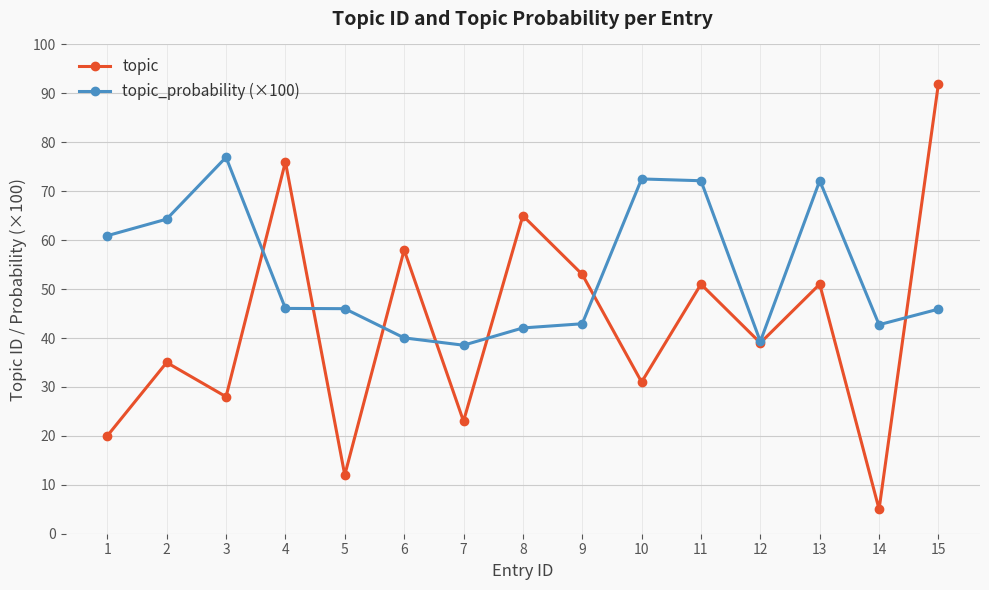

What is the total value across all series at 8?

107.1